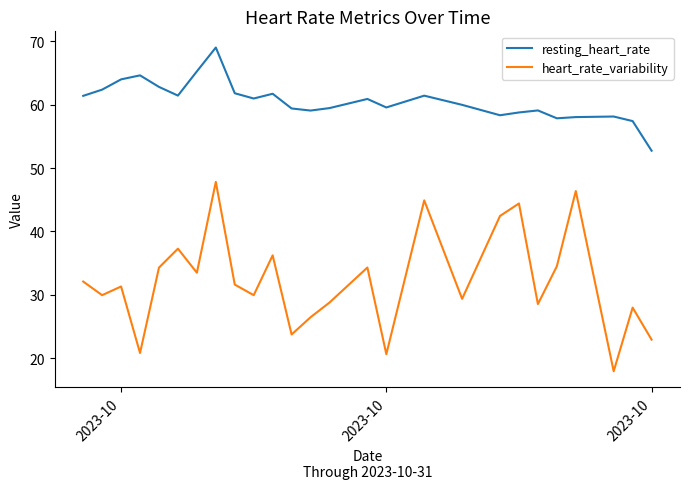

Rank the series by their average value, from highest to lowest.

resting_heart_rate, heart_rate_variability